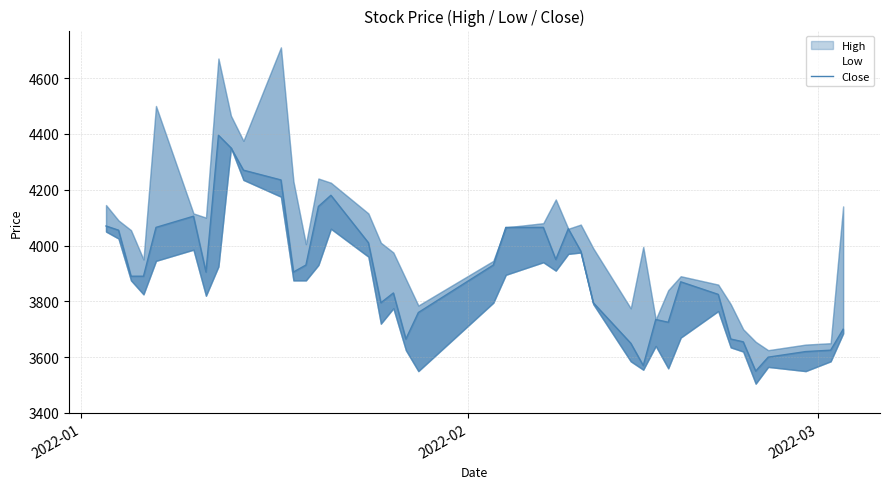

How many interior local peaks (higher than both neighbors) does the data have?

7